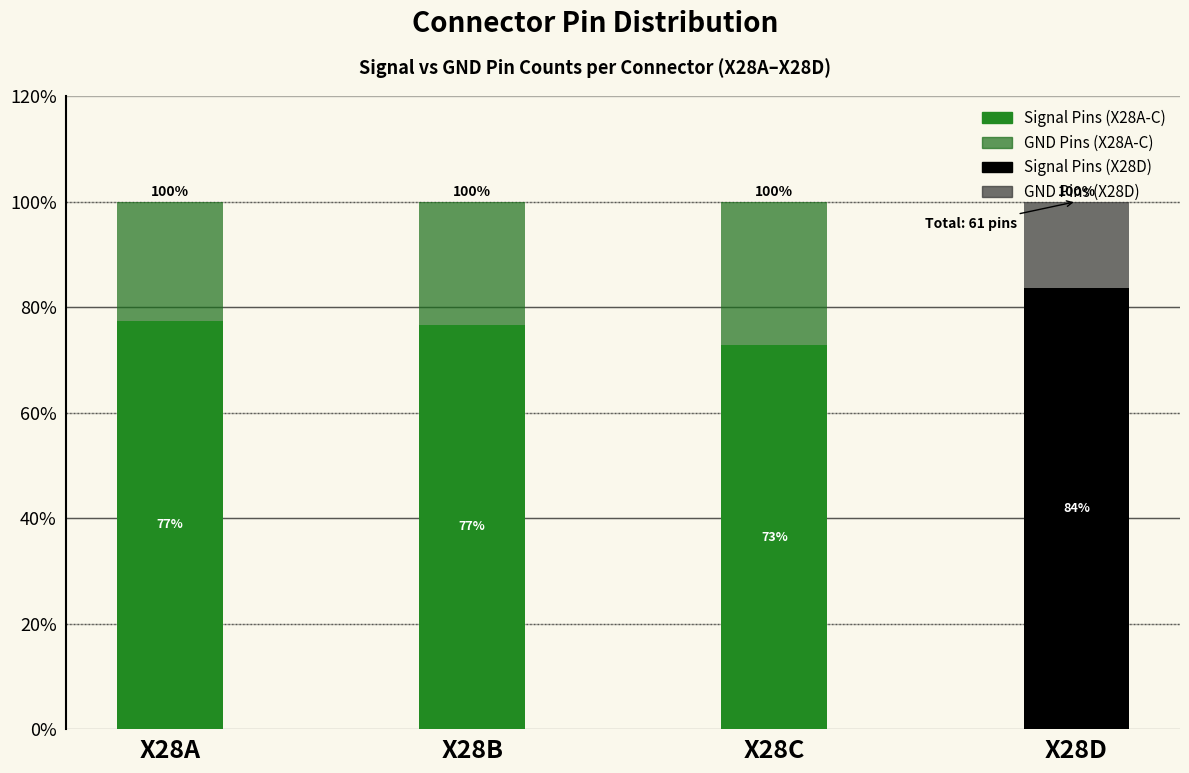

Does the chart contain any negative values?

No